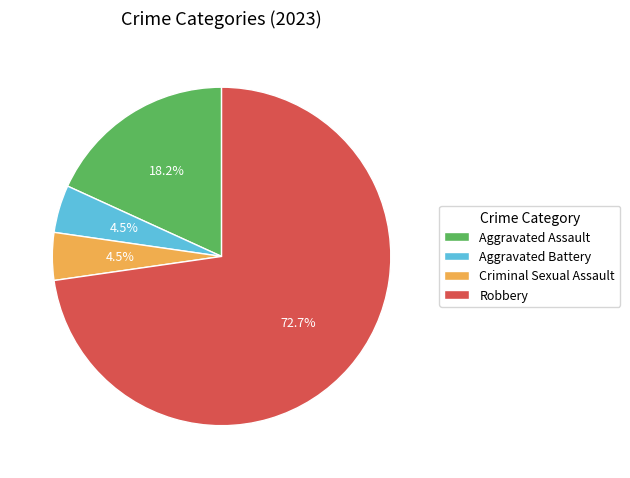

The Aggravated Assault slice represents 27% of the pie. True or false?

False